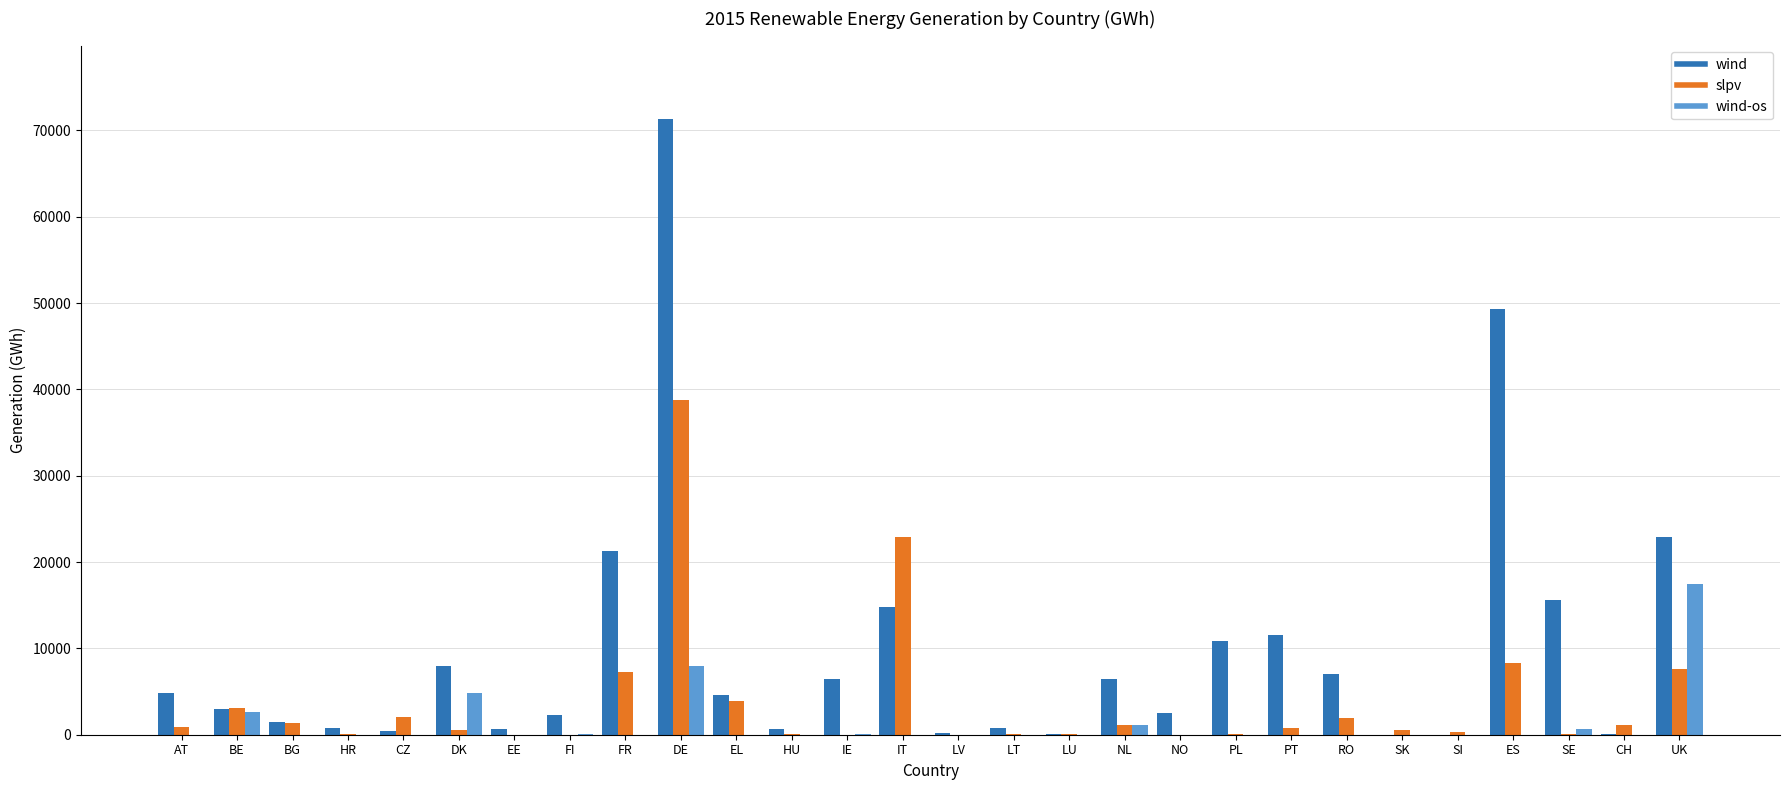

Which category has the highest value in the wind-os series?

UK